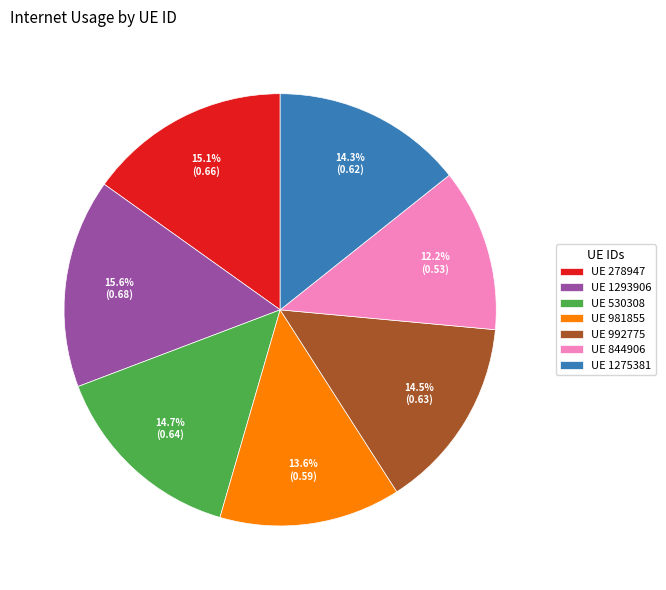

What is the largest slice in the pie chart?

UE 1293906